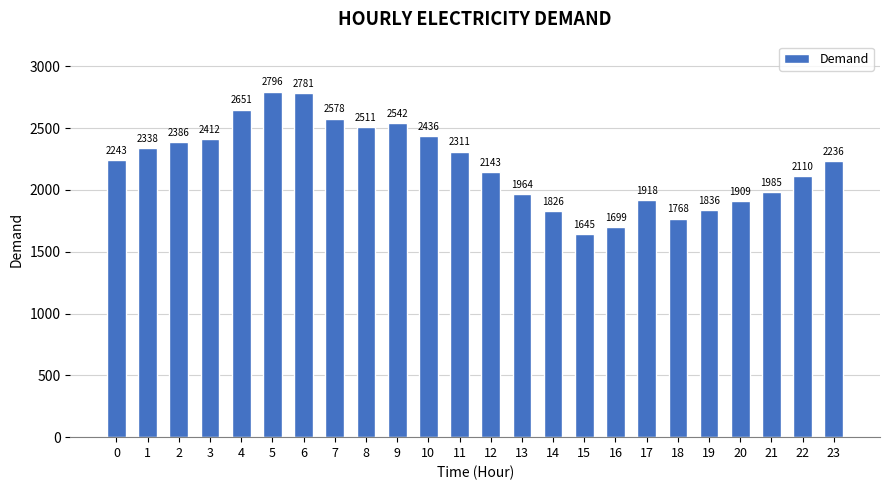

True or false: the data shows 1237 at 10.

False